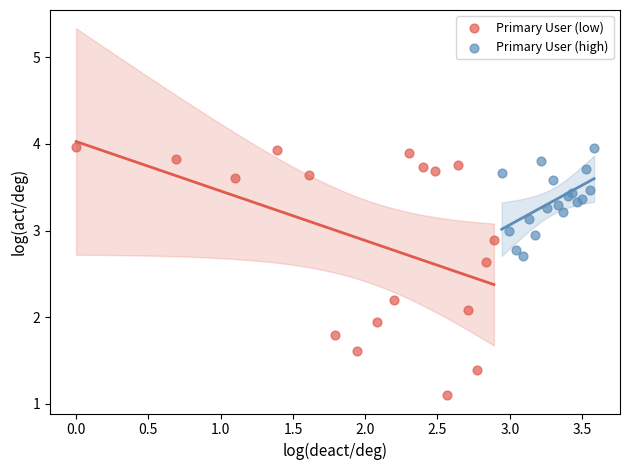

Which series has the largest Y range (max minus min)?

Primary User (low)